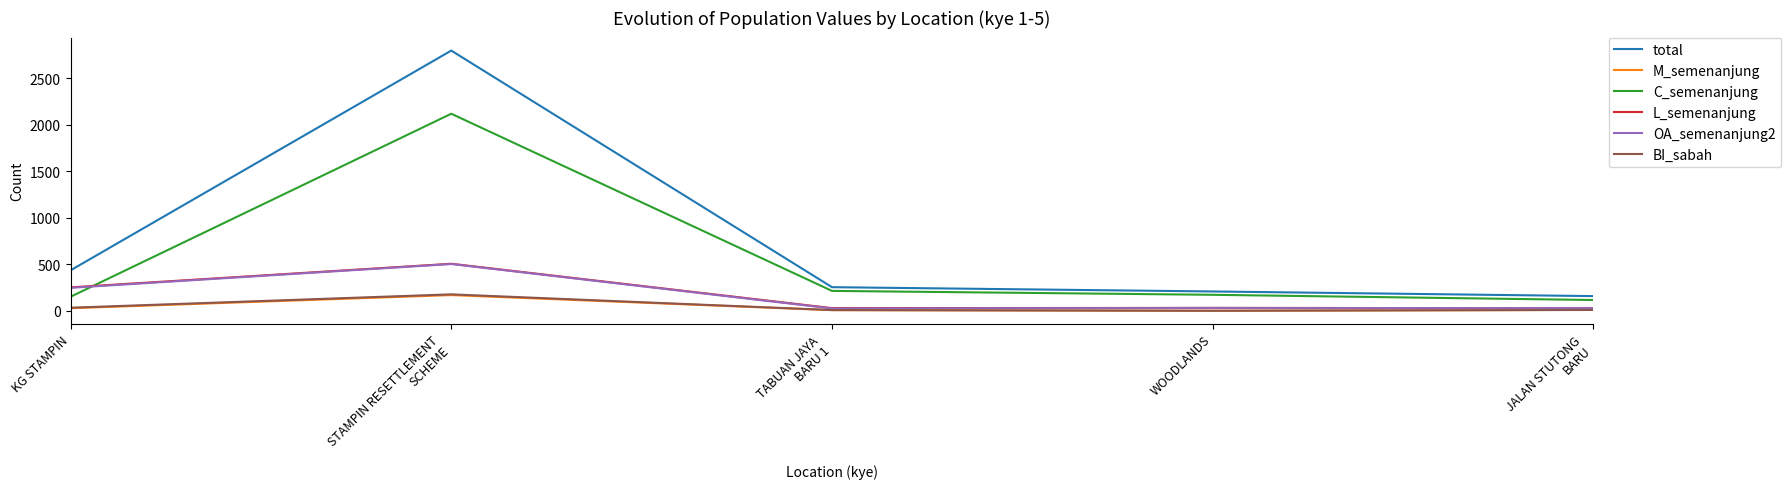

What are all the series names shown in the legend?

total, M_semenanjung, C_semenanjung, L_semenanjung, OA_semenanjung2, BI_sabah